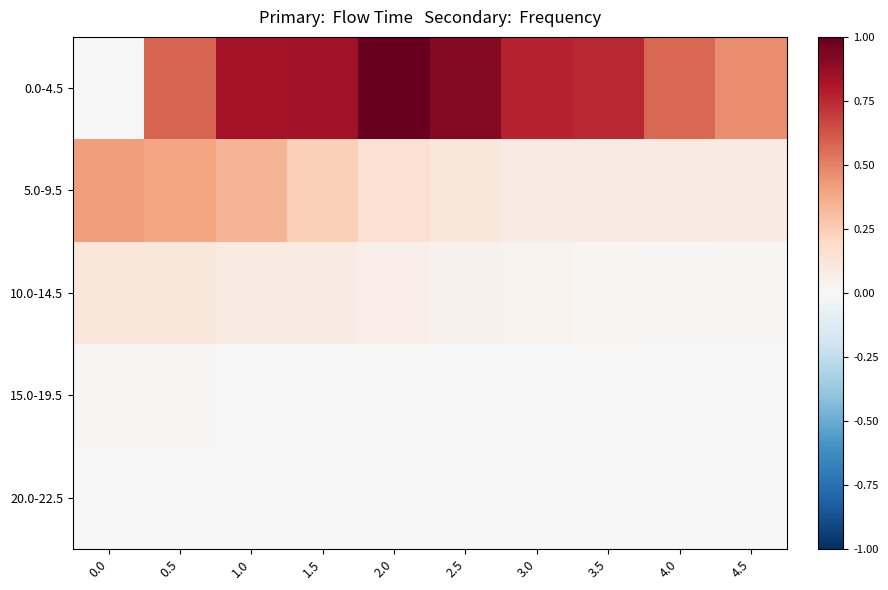

How many series are shown in this chart?

5